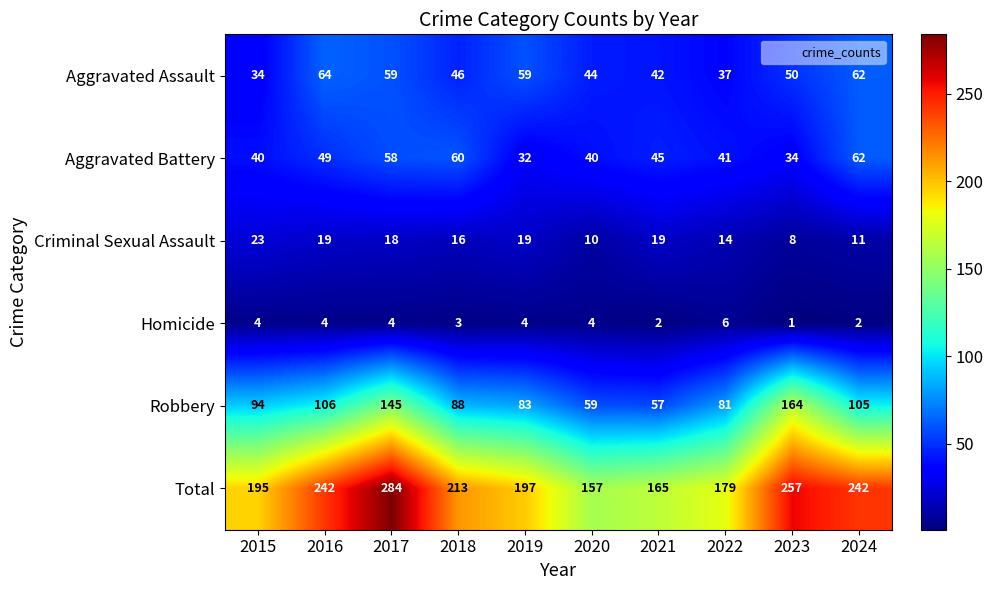

Where is Homicide nearest to the value 3?

2018